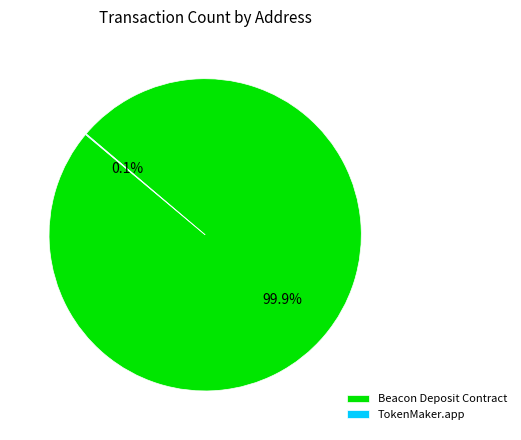

What portion of the pie excludes Beacon Deposit Contract?

0.1%